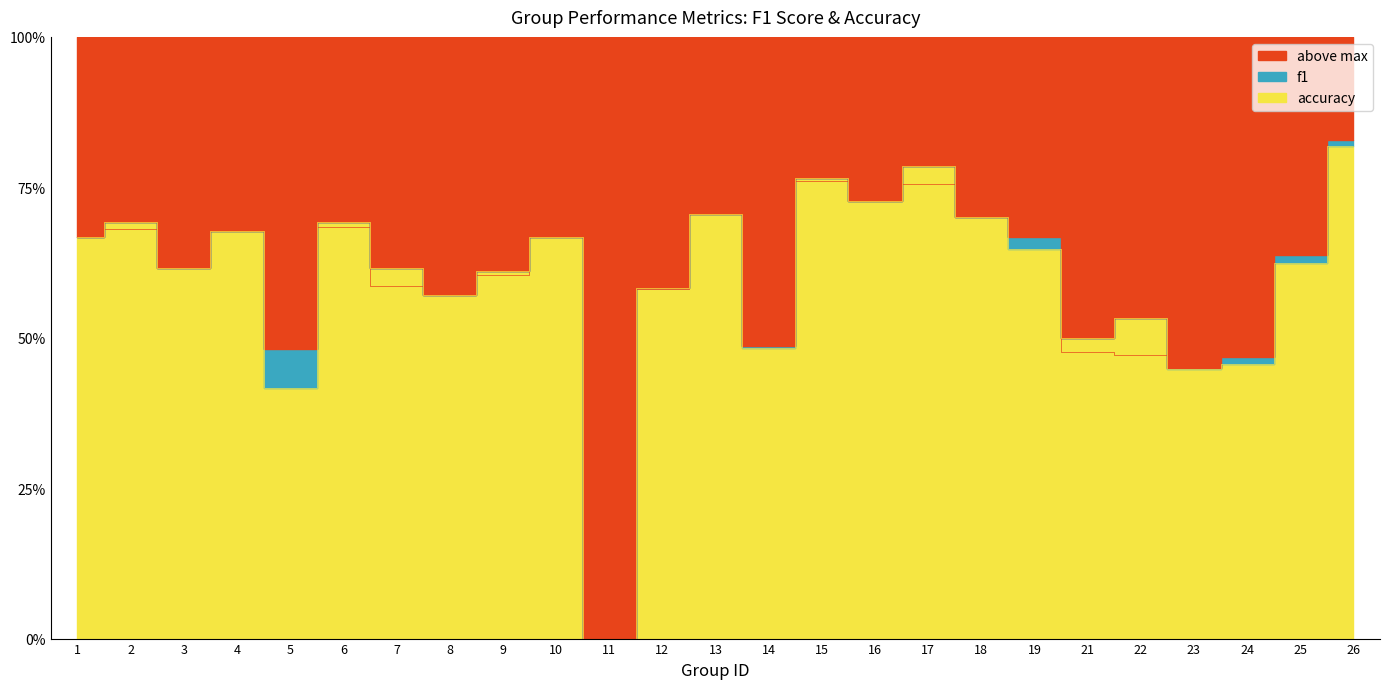

How many lines are shown in the chart?

2